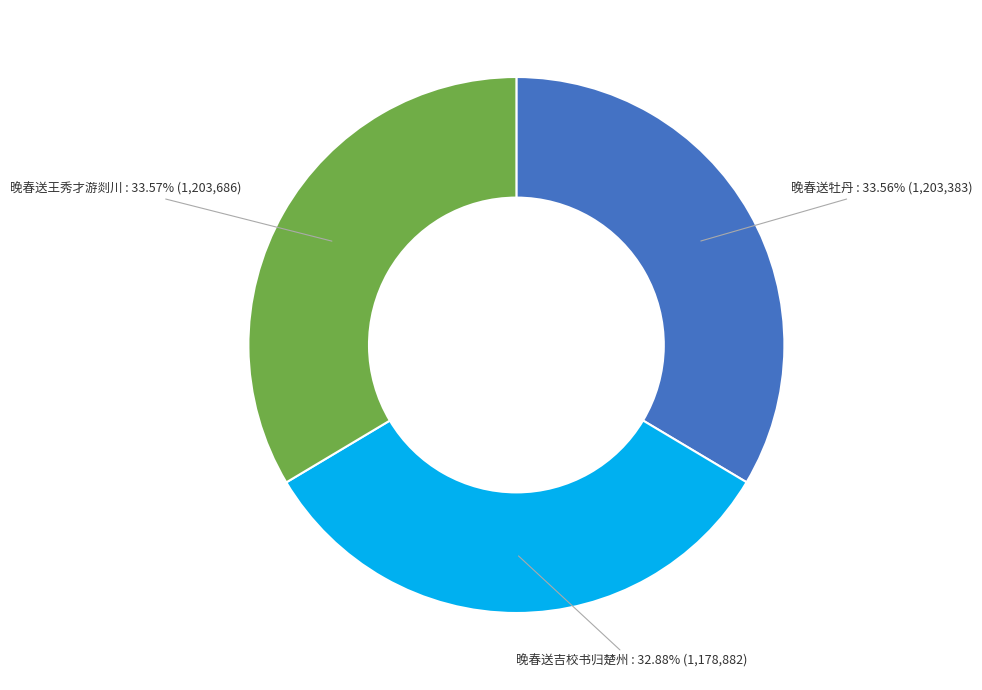

What is the smallest slice in the pie chart?

晚春送吉校书归楚州